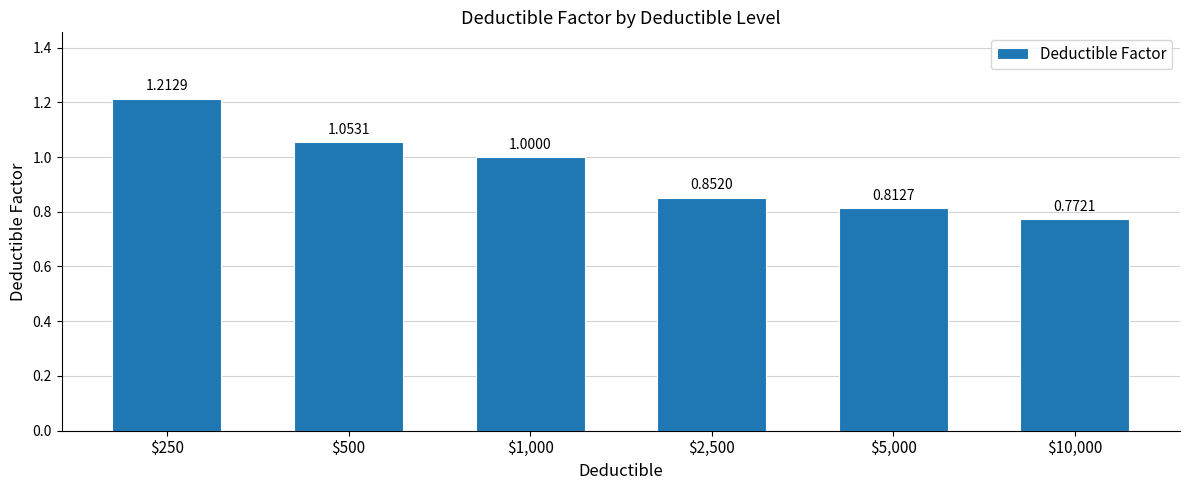

Between $10,000 and $1,000, which is larger?

$1,000